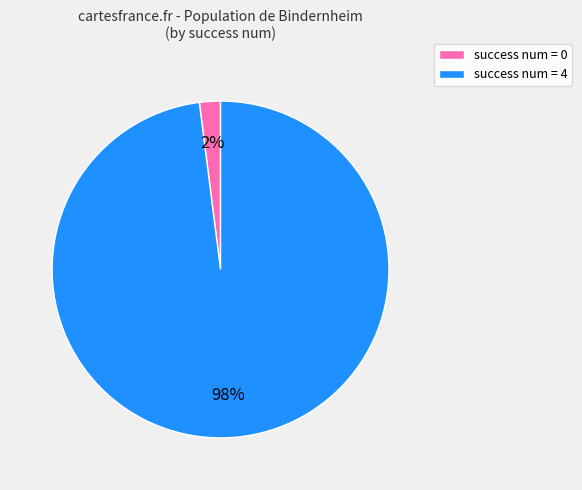

To the nearest percent, what percentage of the pie is success num = 4?

98%